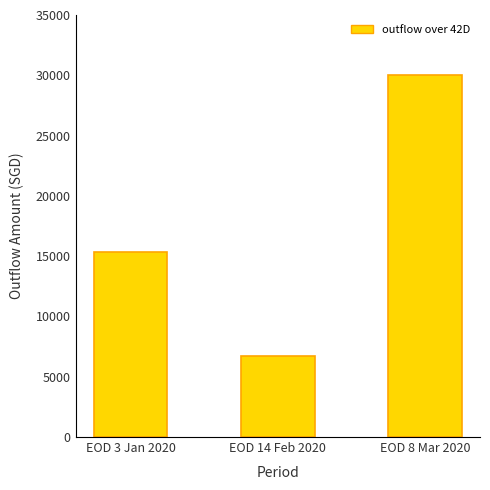

Which category has the lowest value across all series?

EOD 14 Feb 2020